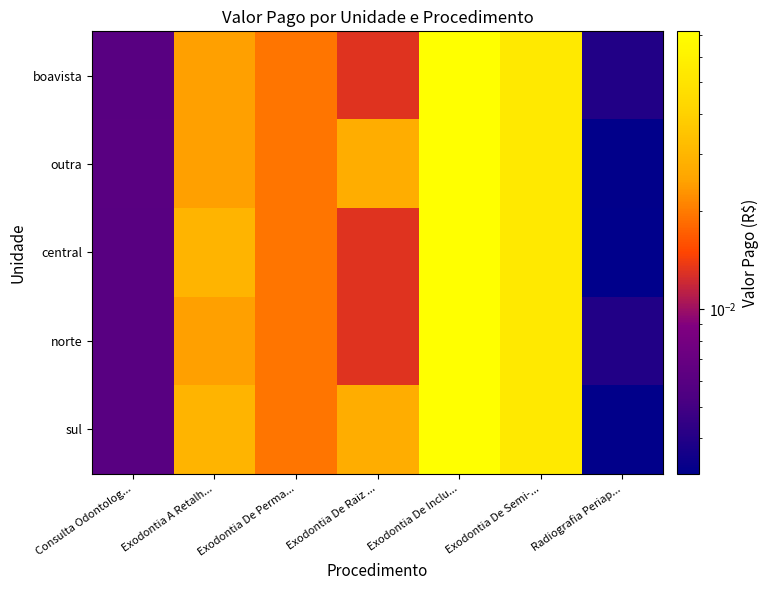

At how many categories does at least one series exceed 0?

7